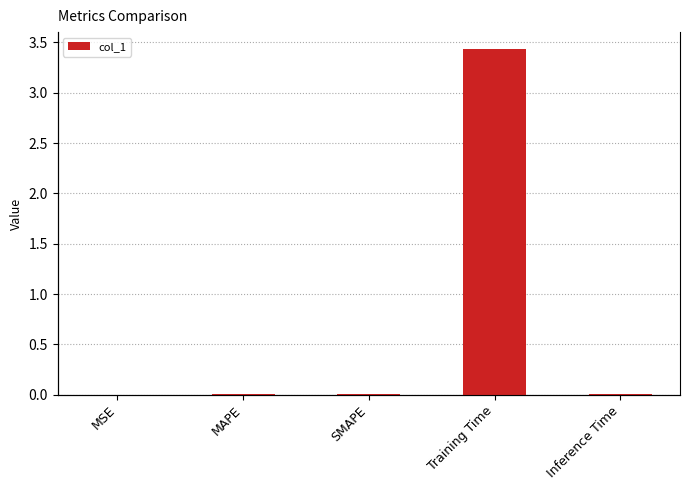

Which category has the highest value across all series?

Training Time